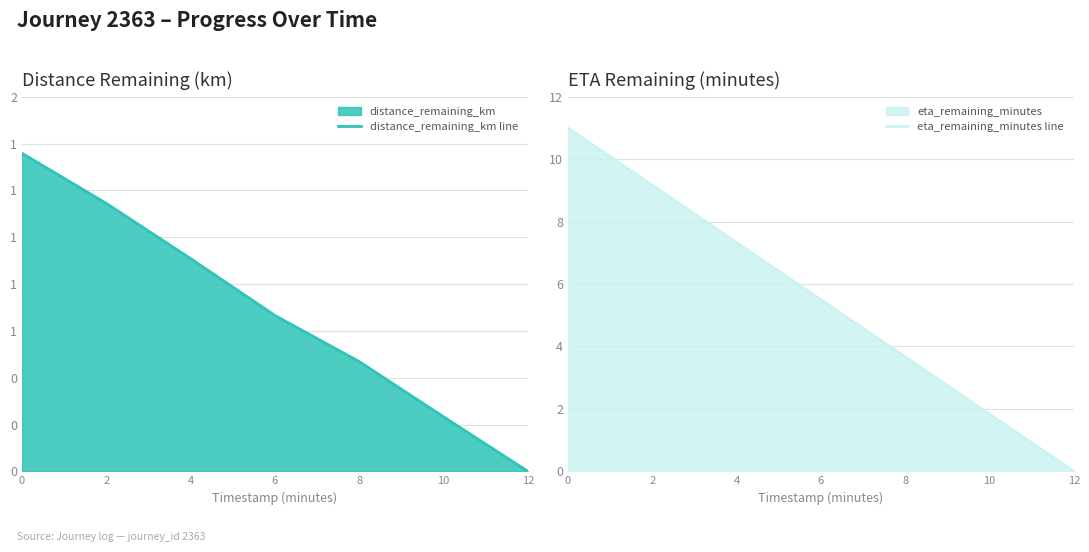

List the series in order of their peak value, lowest first.

distance_remaining_km line, eta_remaining_minutes line